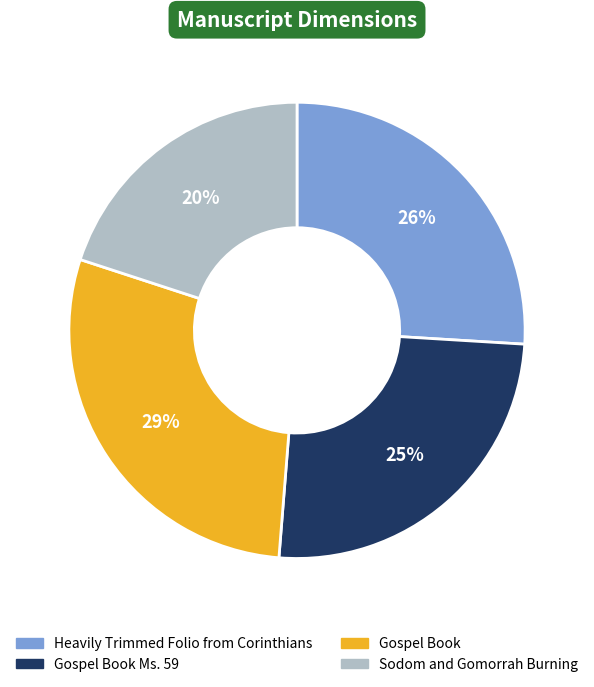

Does Heavily Trimmed Folio from Corinthians represent more than half of the total?

No